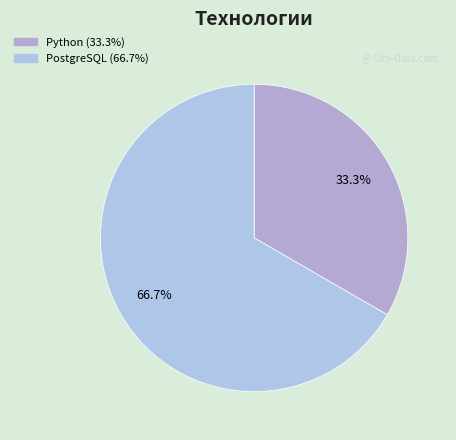

To the nearest percent, what is the combined percentage of Python and PostgreSQL?

100%